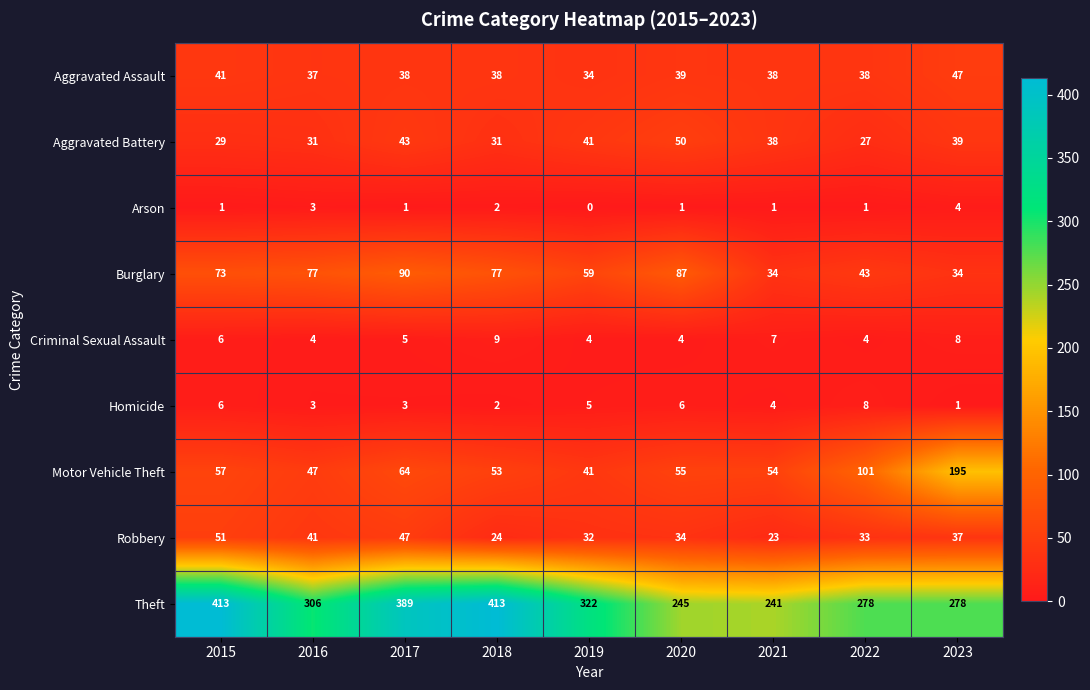

What is the total value across all series at 2015?

677